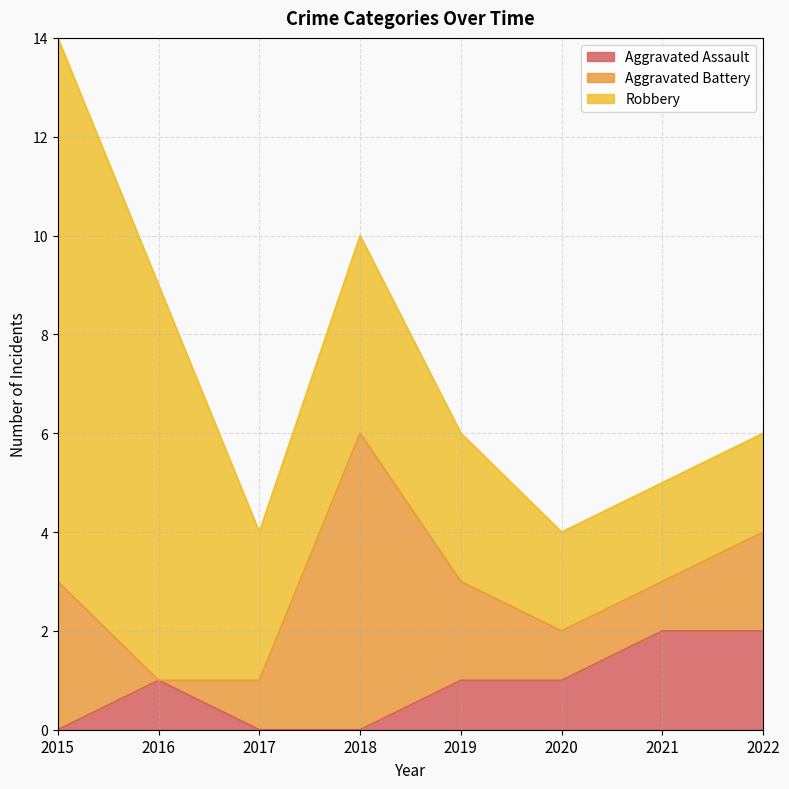

What is the difference between the maximum and second lowest values in the Robbery series?

9